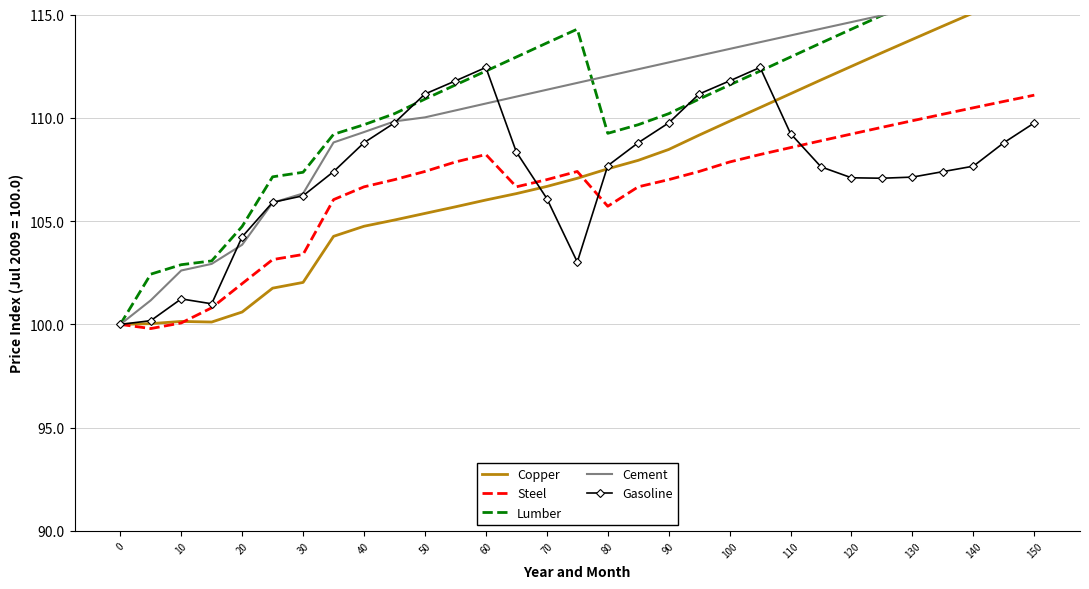

Does the chart have visible grid lines?

Yes